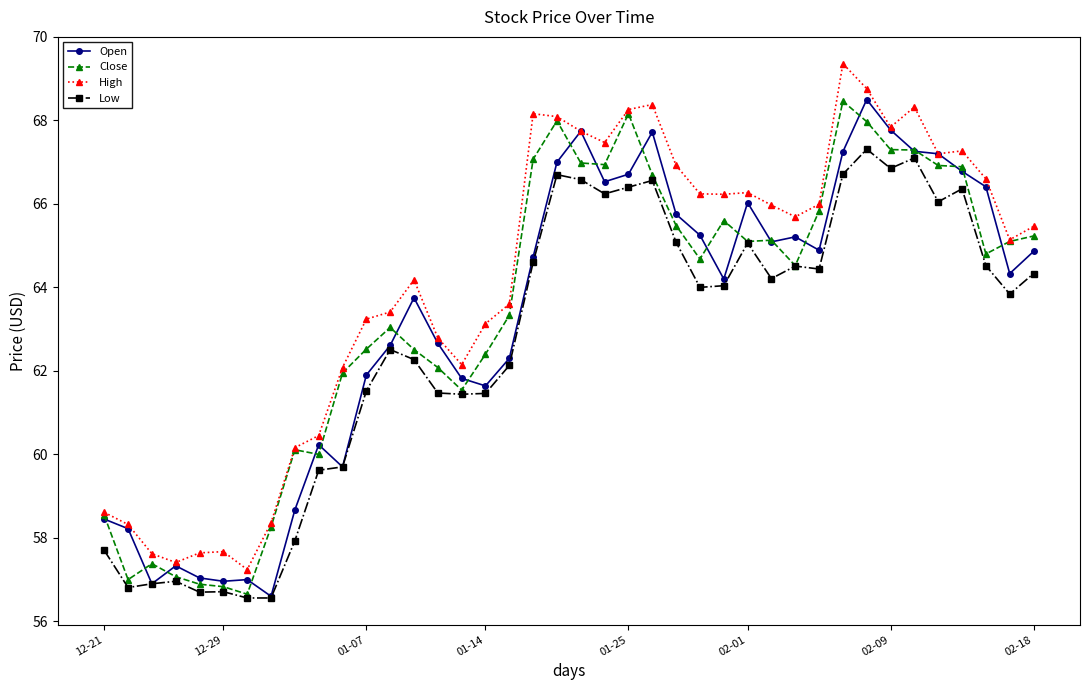

What is the value of the High point at the 18th from the left?

63.6